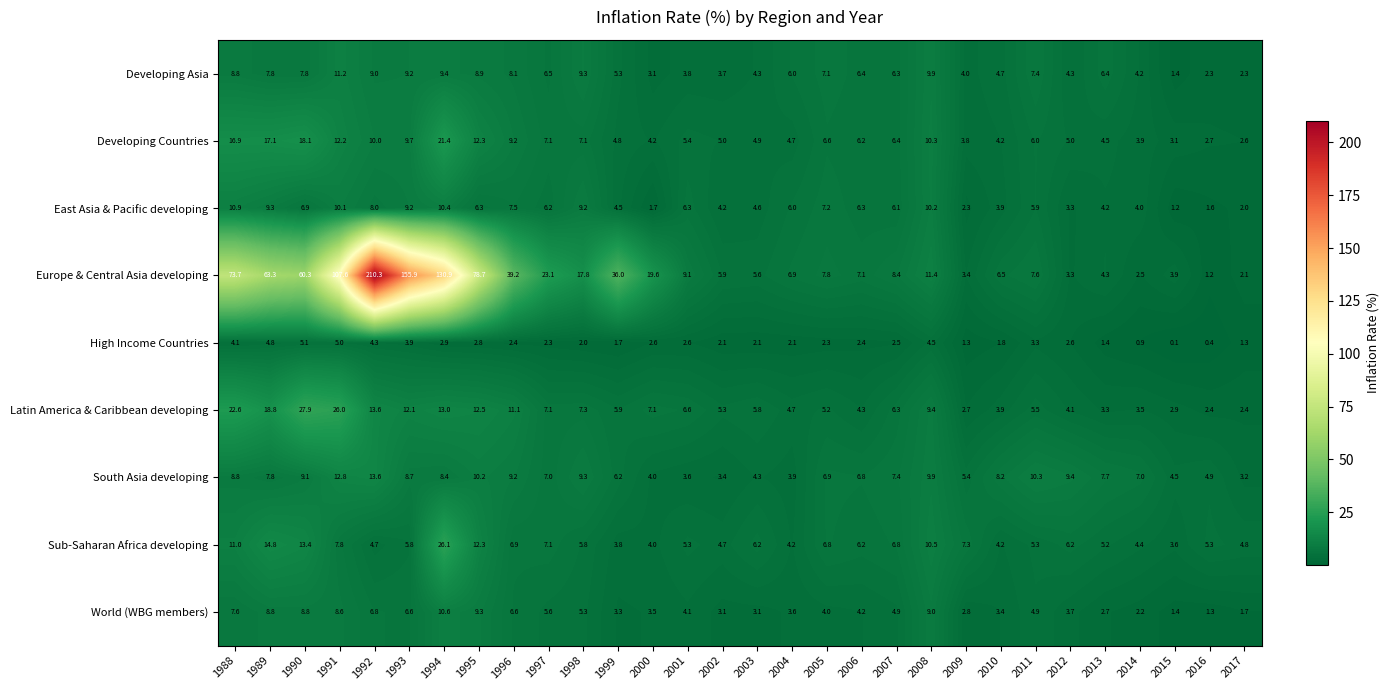

Rank the series at 2011 from lowest to highest value.

High Income Countries, World (WBG members), Sub-Saharan Africa developing, Latin America & Caribbean developing, East Asia & Pacific developing, Developing Countries, Developing Asia, Europe & Central Asia developing, South Asia developing